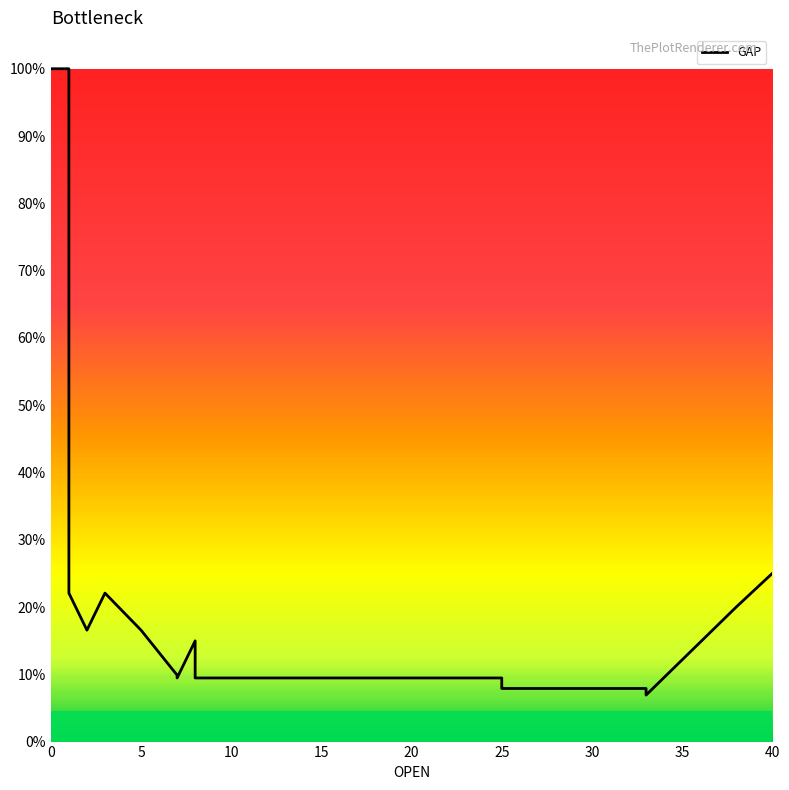

The value at 13 is 14.7. True or false?

False